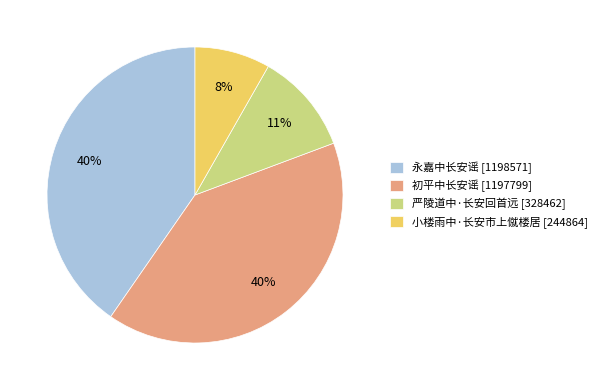

To the nearest percent, what is the difference between the largest and smallest slice percentages?

32%